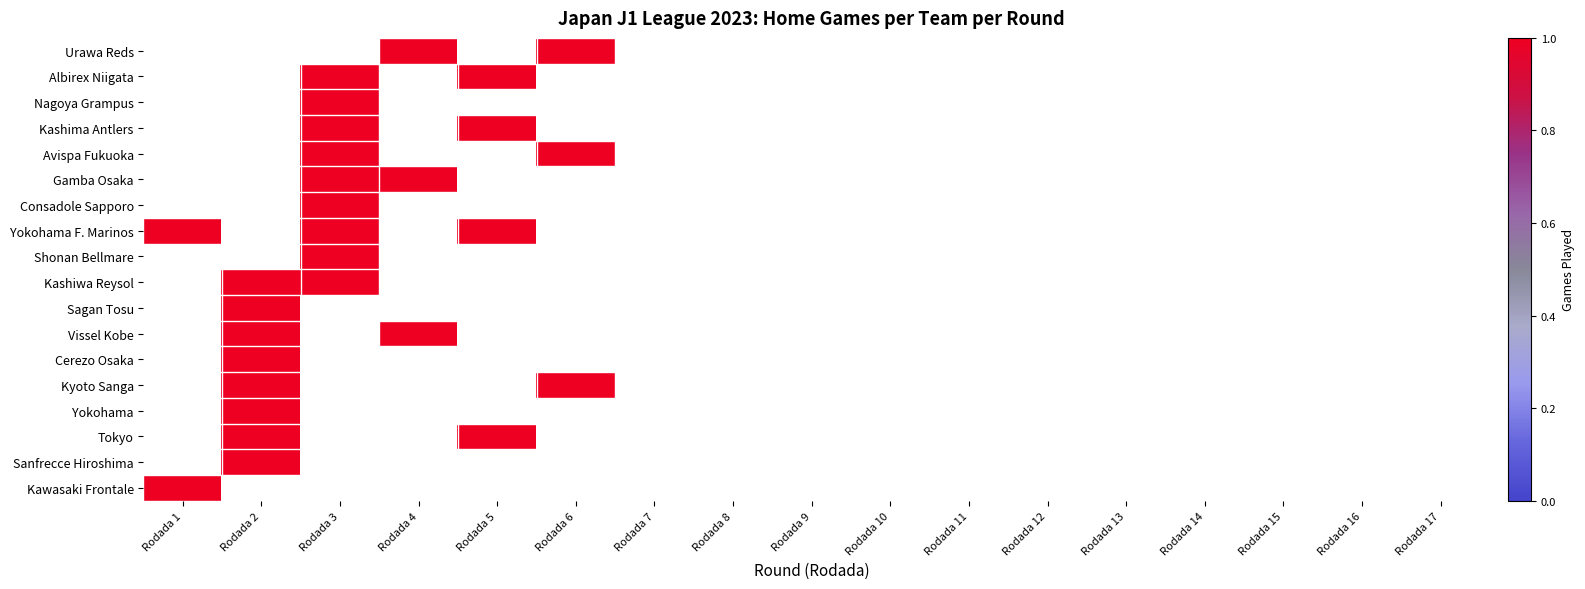

Reading left to right, transcribe all the data shown in this chart.

Kawasaki Frontale: 1	0	0	0	0	0	0	0	0	0	0	0	0	0	0	0	0
Sanfrecce Hiroshima: 0	1	0	0	0	0	0	0	0	0	0	0	0	0	0	0	0
Tokyo: 0	1	0	0	1	0	0	0	0	0	0	0	0	0	0	0	0
Yokohama: 0	1	0	0	0	0	0	0	0	0	0	0	0	0	0	0	0
Kyoto Sanga: 0	1	0	0	0	1	0	0	0	0	0	0	0	0	0	0	0
Cerezo Osaka: 0	1	0	0	0	0	0	0	0	0	0	0	0	0	0	0	0
Vissel Kobe: 0	1	0	1	0	0	0	0	0	0	0	0	0	0	0	0	0
Sagan Tosu: 0	1	0	0	0	0	0	0	0	0	0	0	0	0	0	0	0
Kashiwa Reysol: 0	1	1	0	0	0	0	0	0	0	0	0	0	0	0	0	0
Shonan Bellmare: 0	0	1	0	0	0	0	0	0	0	0	0	0	0	0	0	0
Yokohama F. Marinos: 1	0	1	0	1	0	0	0	0	0	0	0	0	0	0	0	0
Consadole Sapporo: 0	0	1	0	0	0	0	0	0	0	0	0	0	0	0	0	0
Gamba Osaka: 0	0	1	1	0	0	0	0	0	0	0	0	0	0	0	0	0
Avispa Fukuoka: 0	0	1	0	0	1	0	0	0	0	0	0	0	0	0	0	0
Kashima Antlers: 0	0	1	0	1	0	0	0	0	0	0	0	0	0	0	0	0
Nagoya Grampus: 0	0	1	0	0	0	0	0	0	0	0	0	0	0	0	0	0
Albirex Niigata: 0	0	1	0	1	0	0	0	0	0	0	0	0	0	0	0	0
Urawa Reds: 0	0	0	1	0	1	0	0	0	0	0	0	0	0	0	0	0